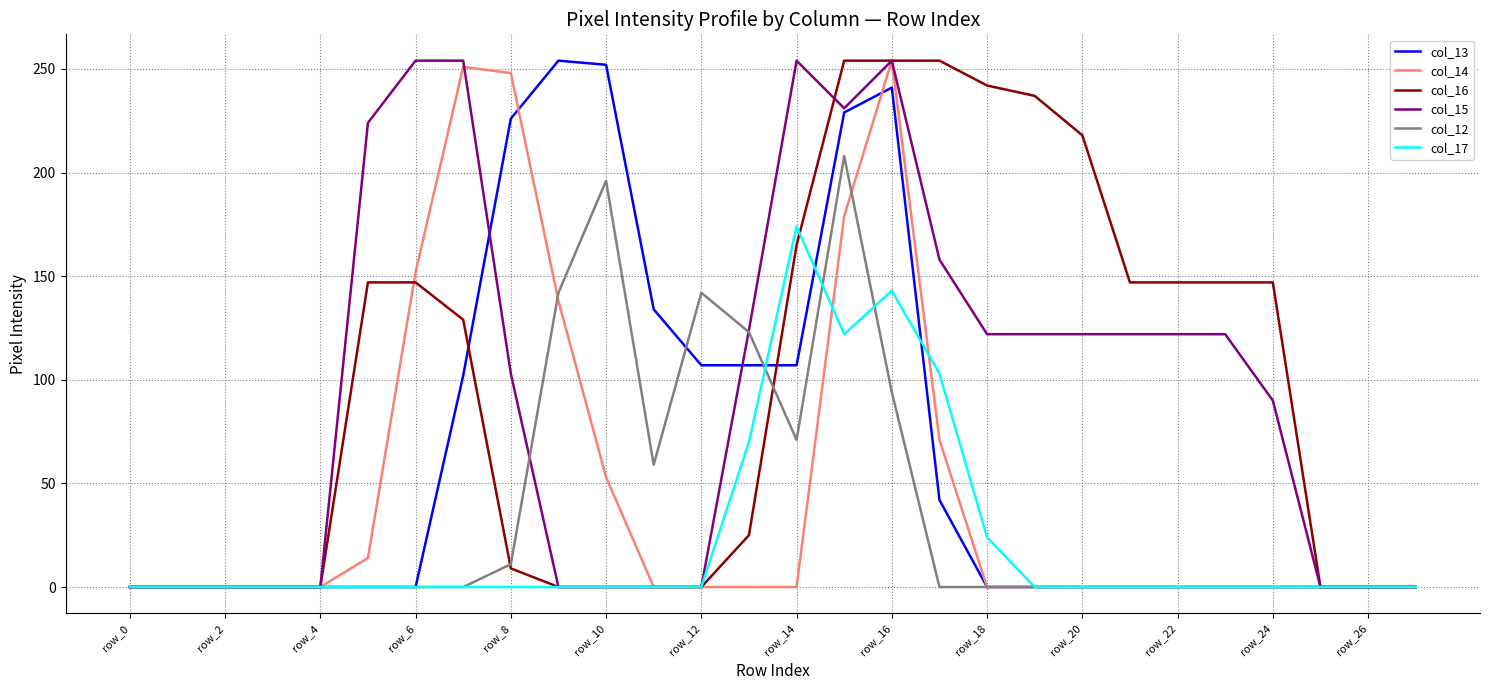

Does the chart display data point markers on the line(s)?

No